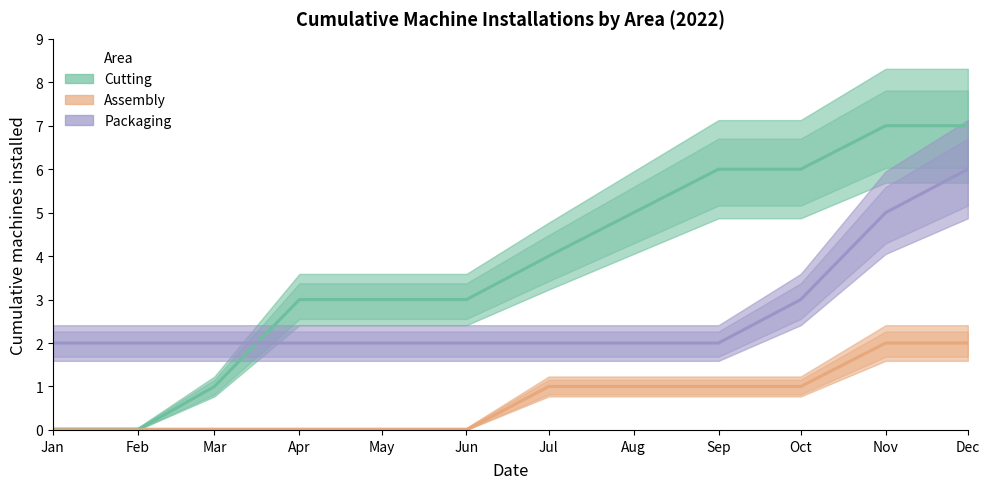

What is the value of the Packaging point at the 11th from the left?

5